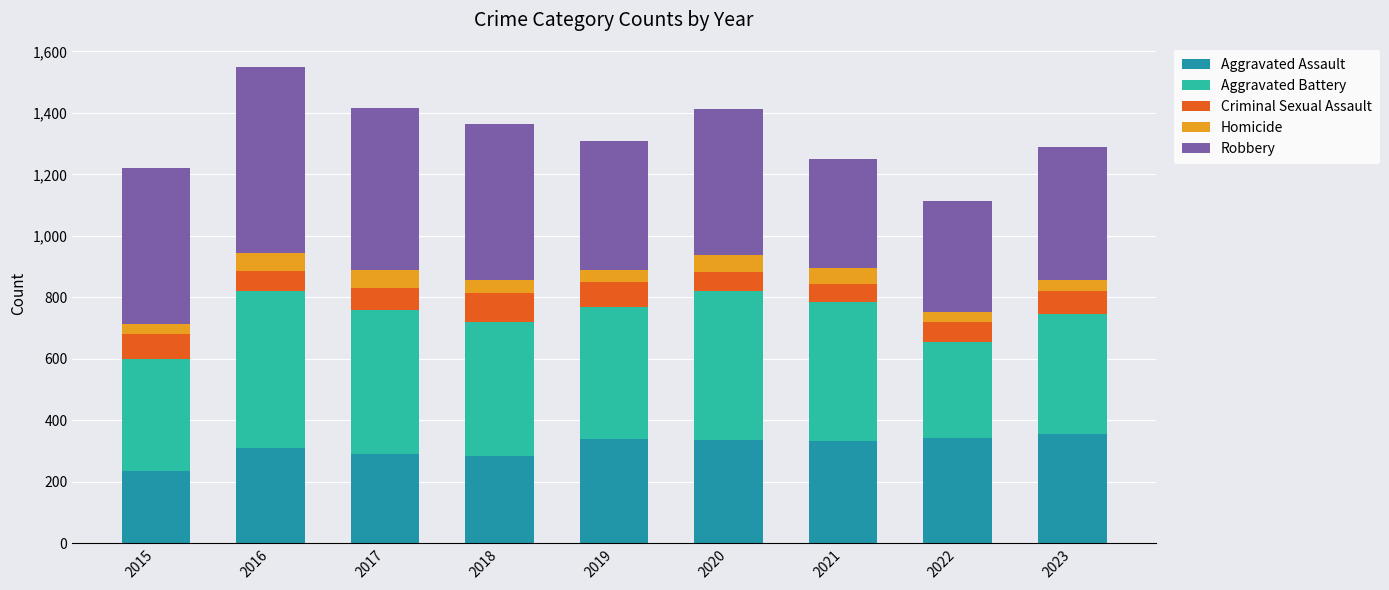

What is the total value across all series at 2018?

1364